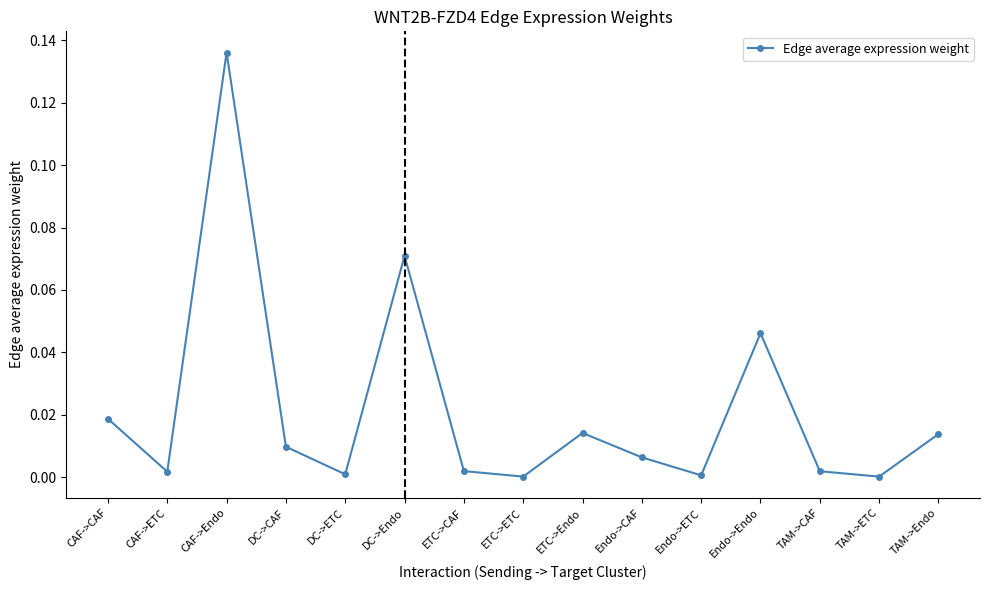

At which category does the data reach its first local peak?

CAF->Endo